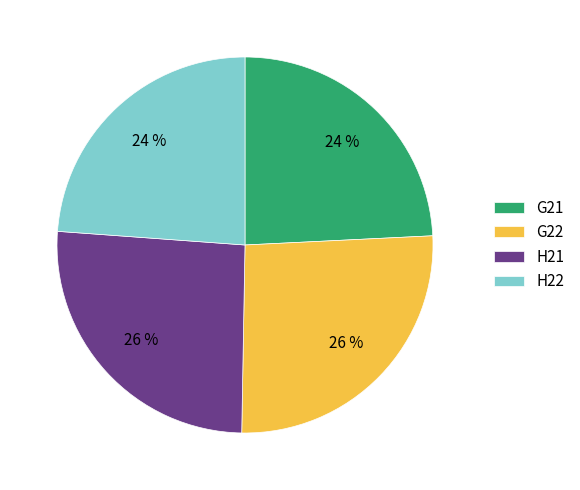

Which has a higher value, H21 or H22?

H21